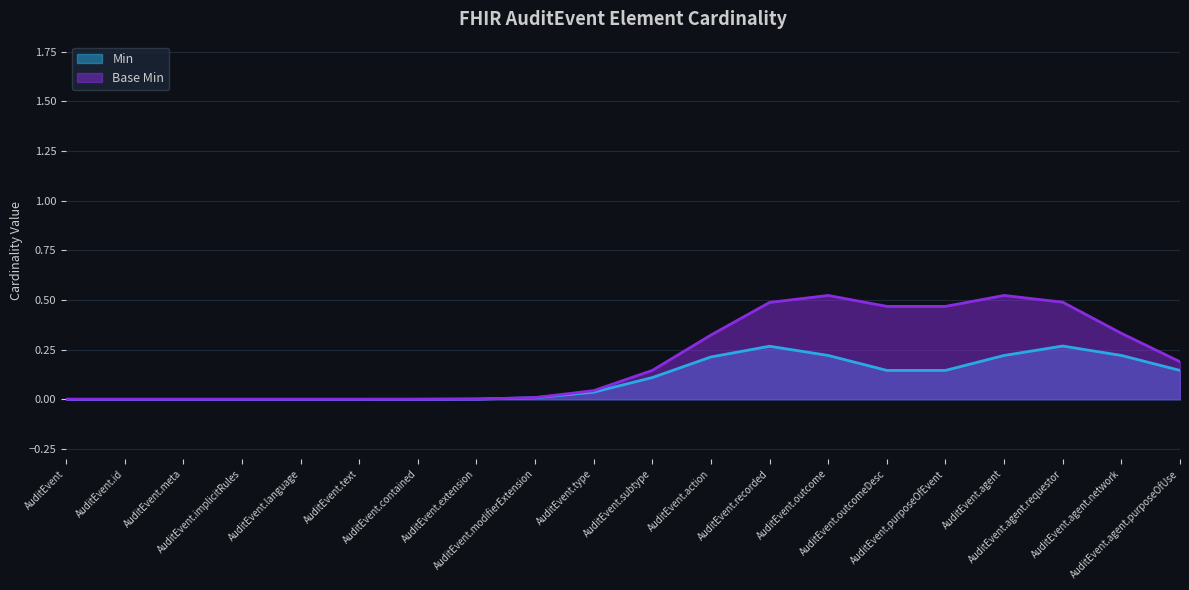

True or false: Base Min has a value of 0 at AuditEvent.agent.requestor.

False